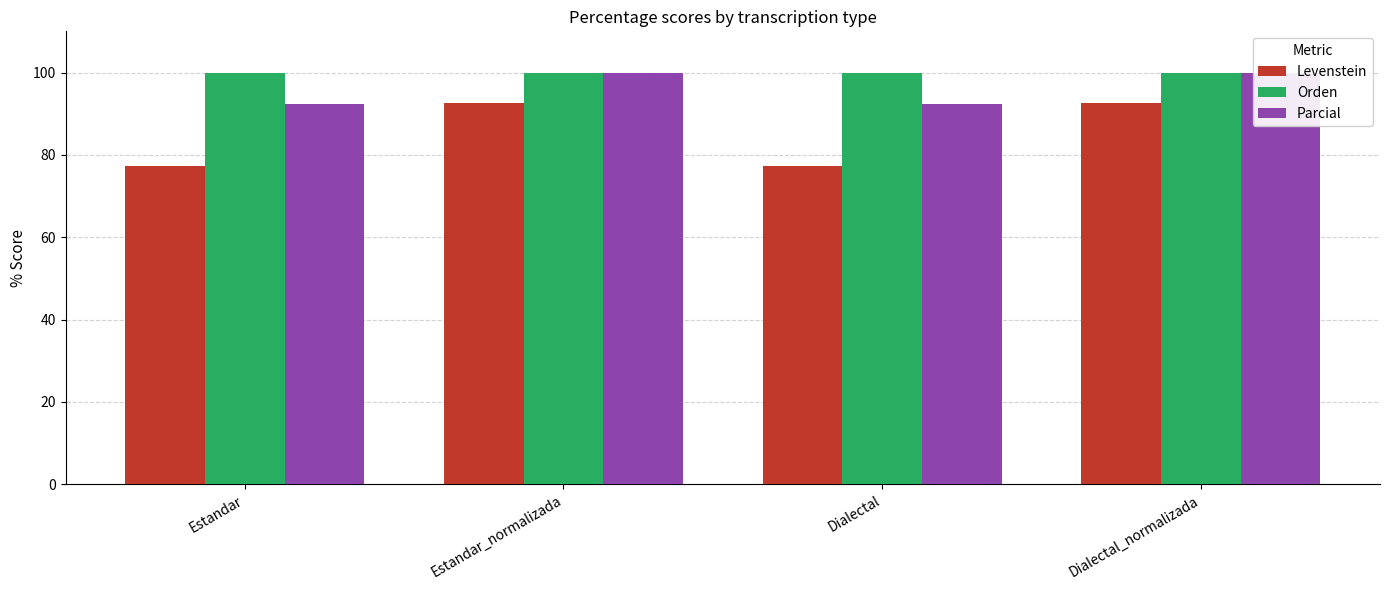

What is the difference between the maximum and minimum values in the Parcial series?

7.7